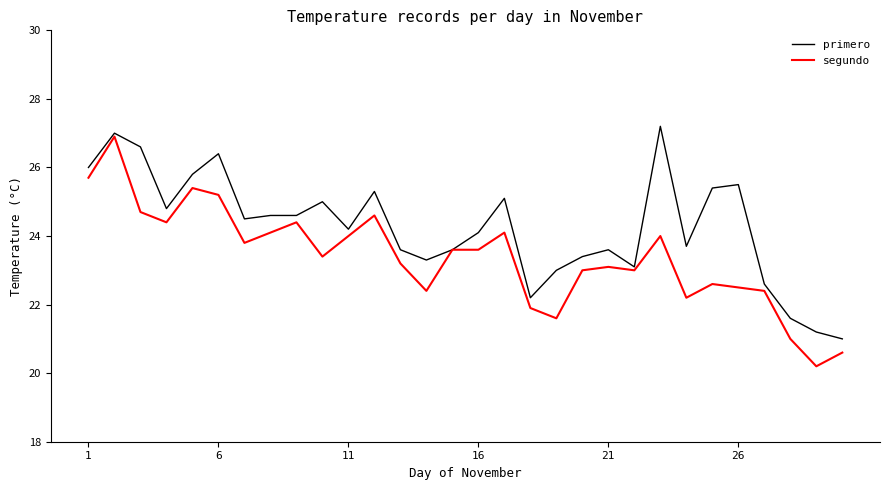

Rank the series by their average value, from lowest to highest.

segundo, primero